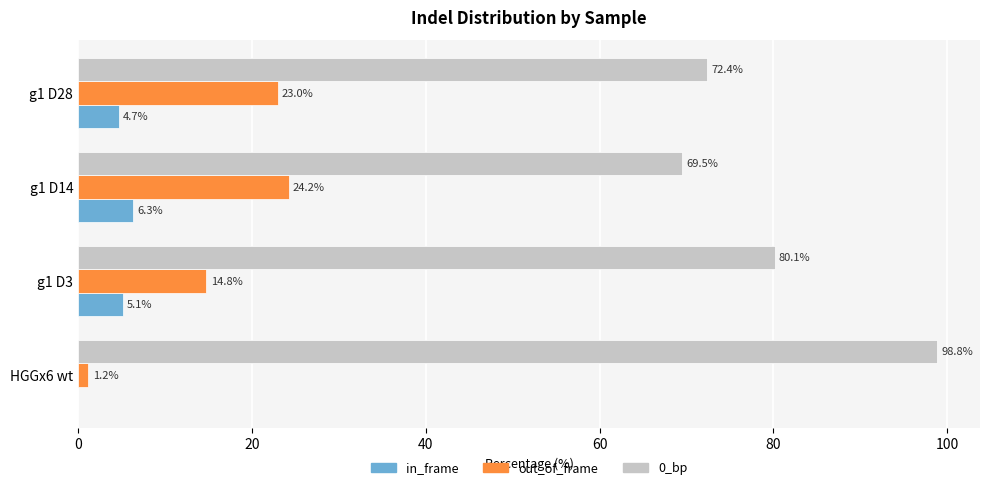

Between HGGx6 wt and g1 D14, which series saw the biggest shift?

0_bp